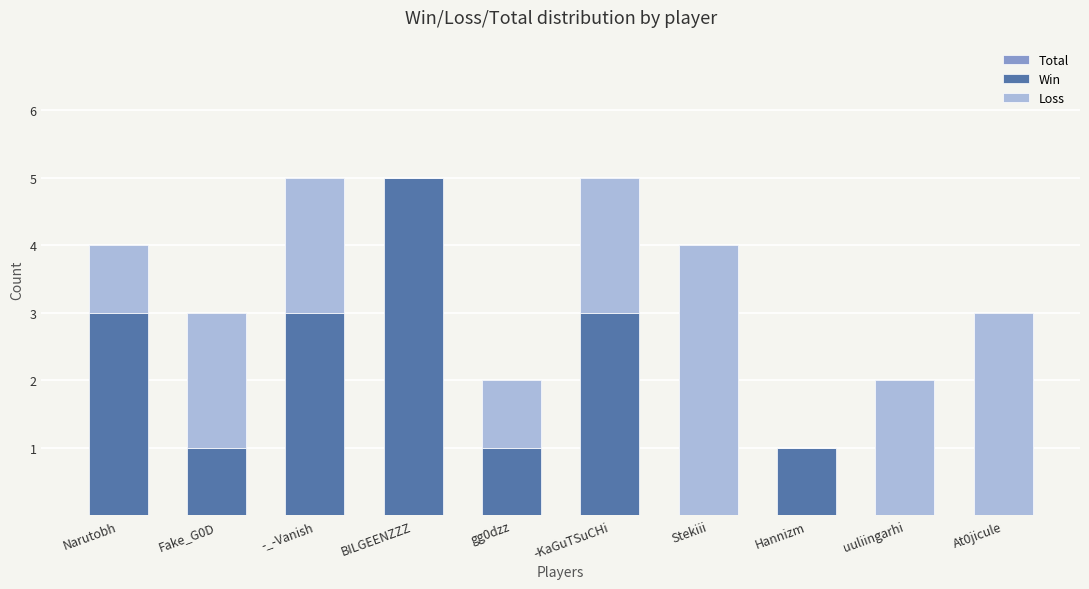

Which category has the highest value in the Loss series?

Stekiii